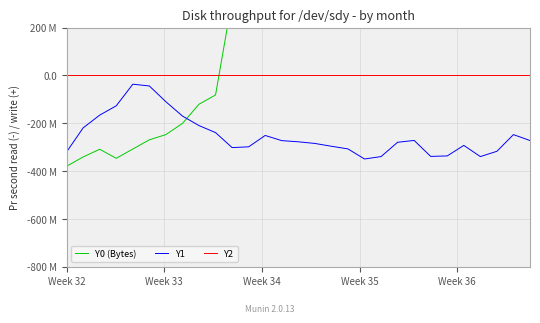

True or false: Y2 and Y1 cross at least once.

False